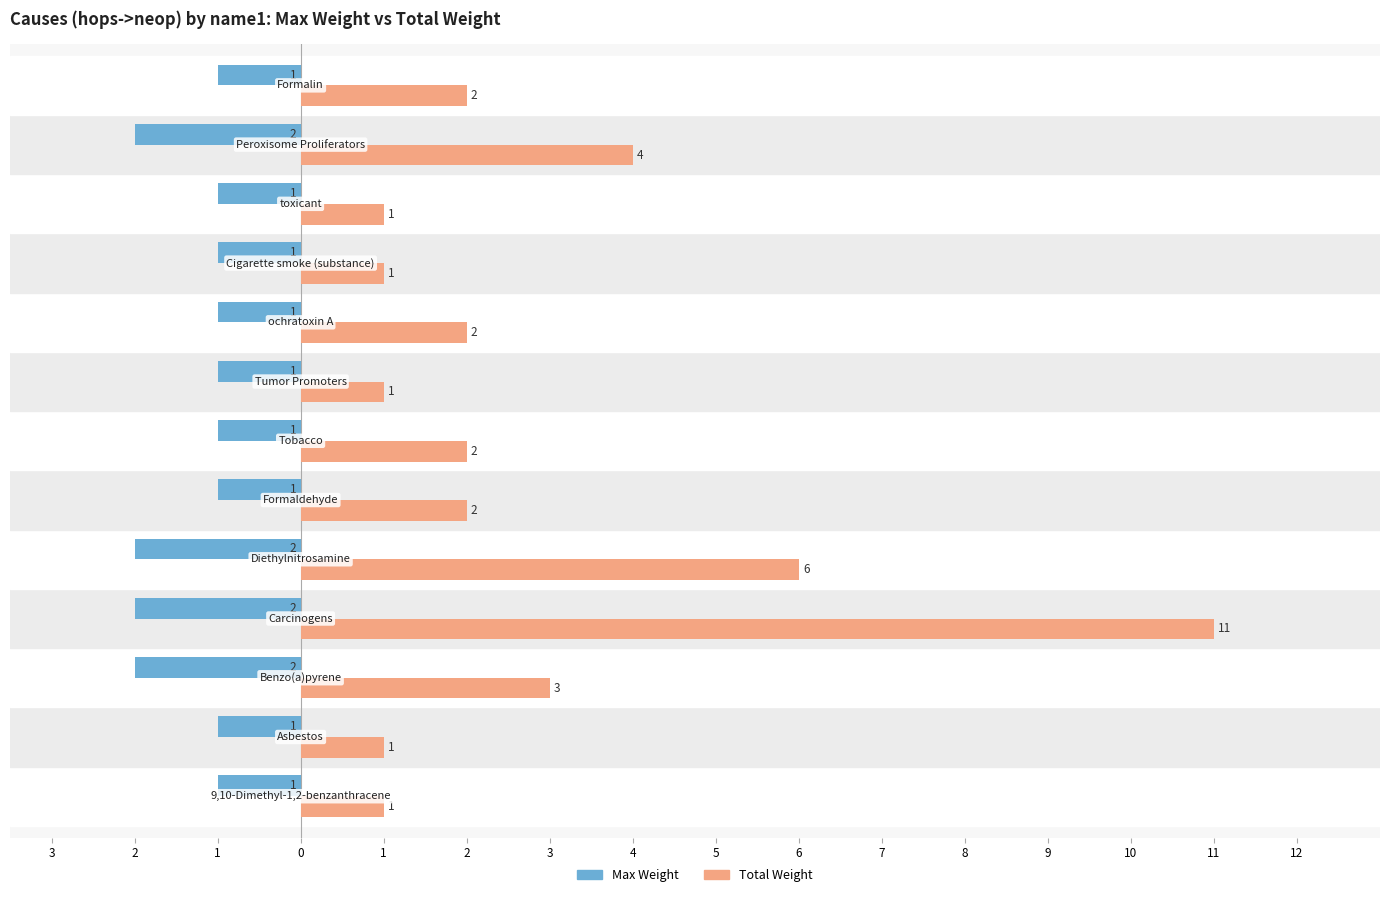

Rank the series by their average value, from lowest to highest.

Max Weight, Total Weight